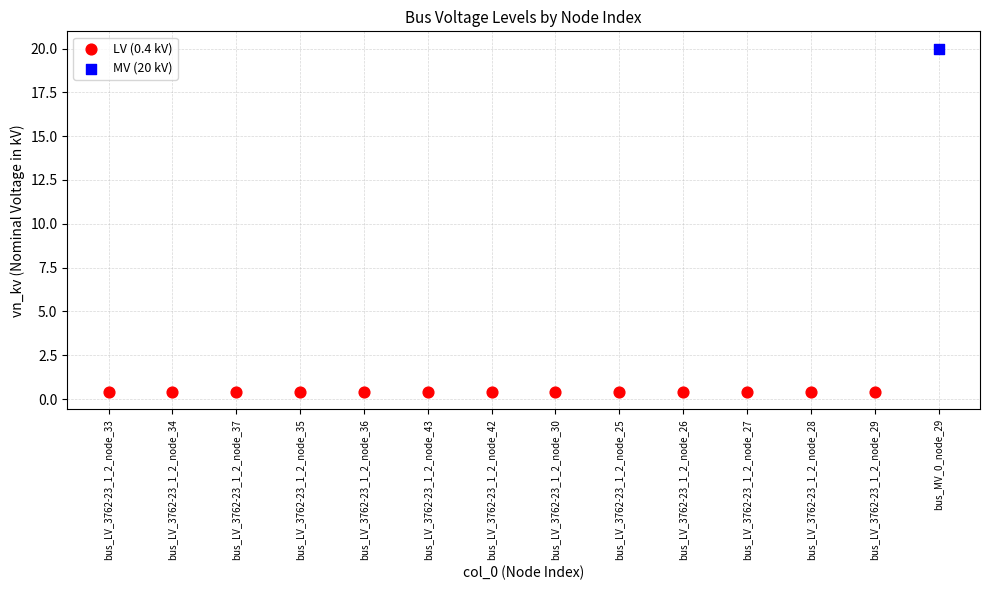

What are all the series names shown in the legend?

LV (0.4 kV), MV (20 kV)